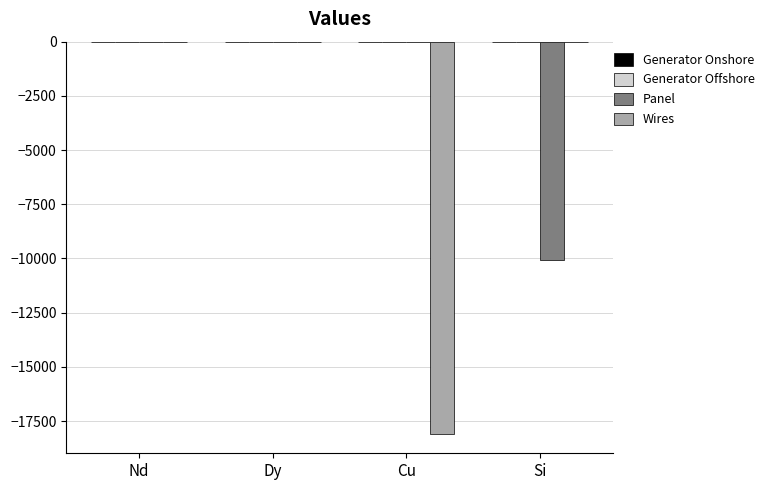

What is the total value across all series at Si?

-10061.5